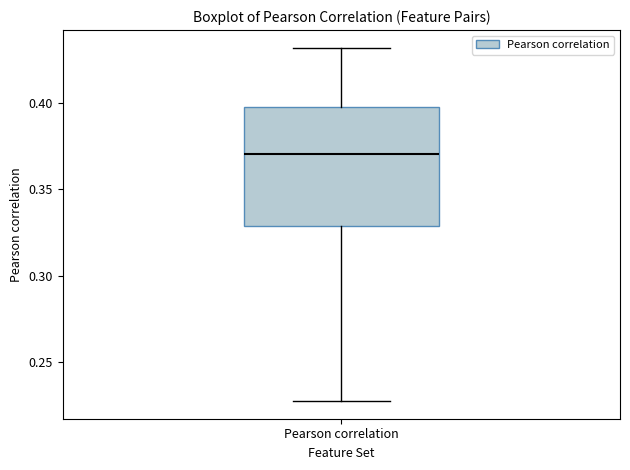

Read this box plot against the y-axis: the position of the median line, the range covered by the box, and the ends of both whiskers. The values are not printed on the chart, so give them approximately, as read against the axis.

median 0.370, box 0.330 to 0.400, whiskers 0.225 to 0.430